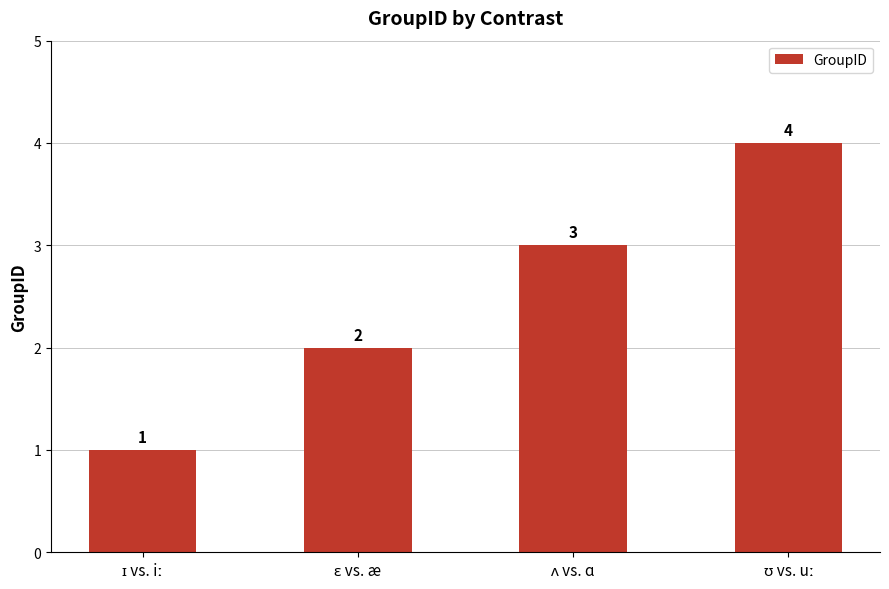

What is the value of the 4th bar from the left?

4